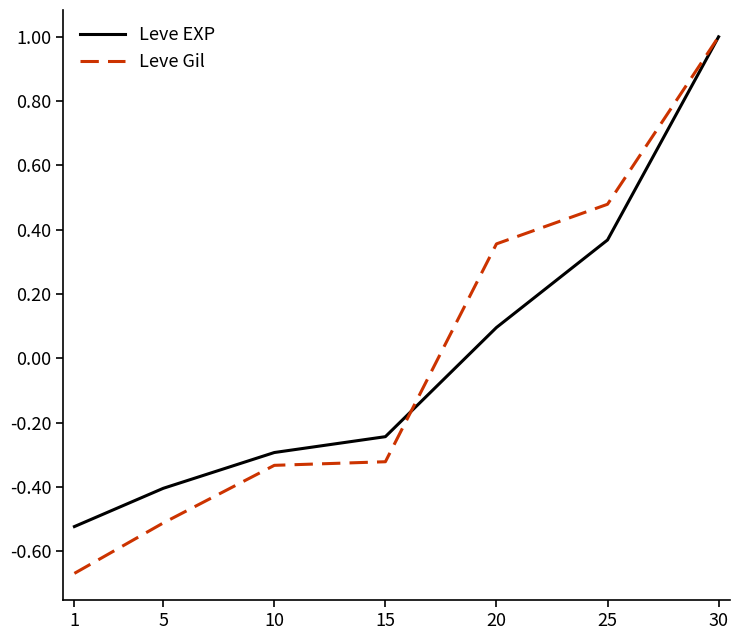

True or false: Leve Gil has more than 1 interior local peaks.

False